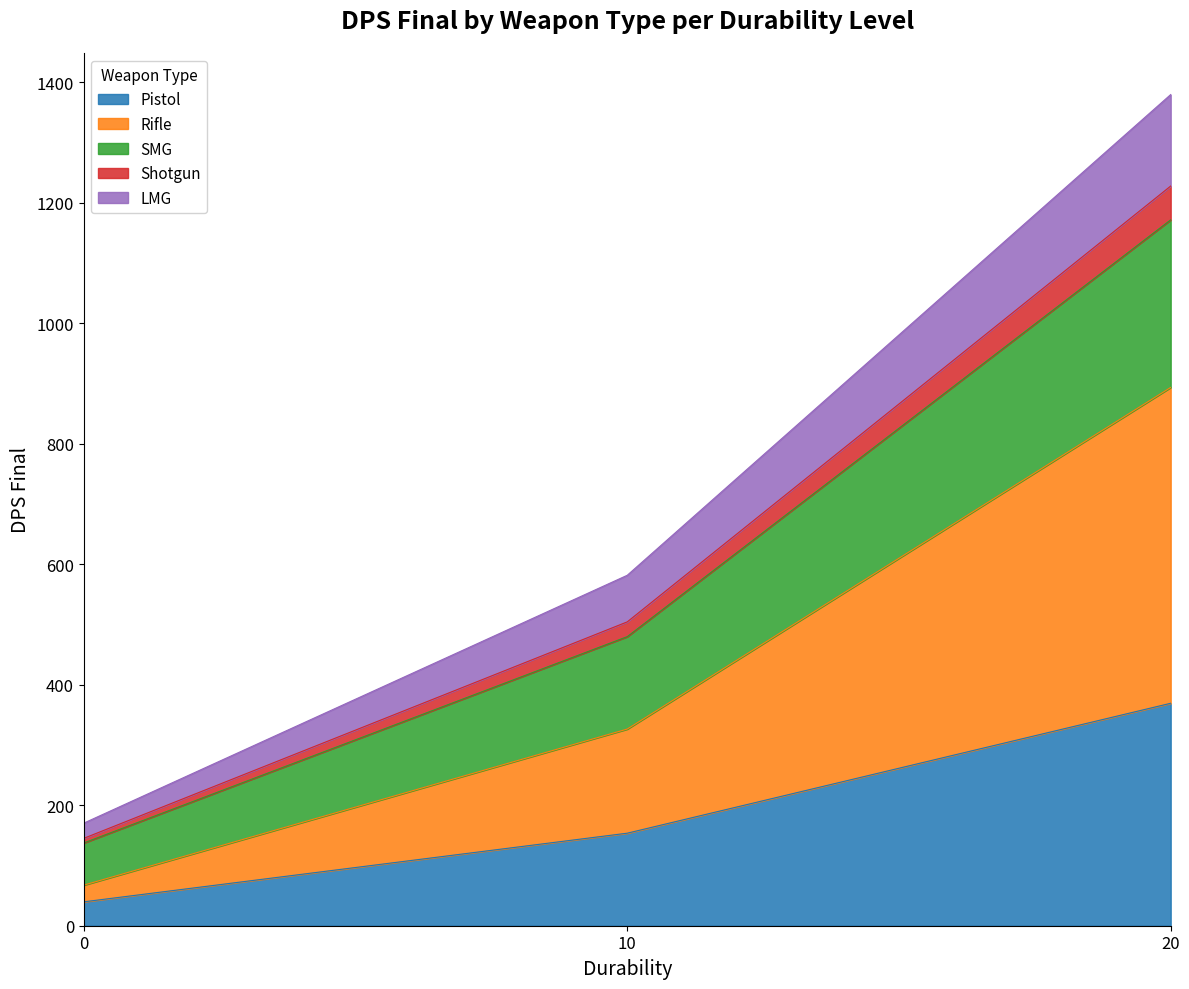

At which category is the sum across all series the highest?

20